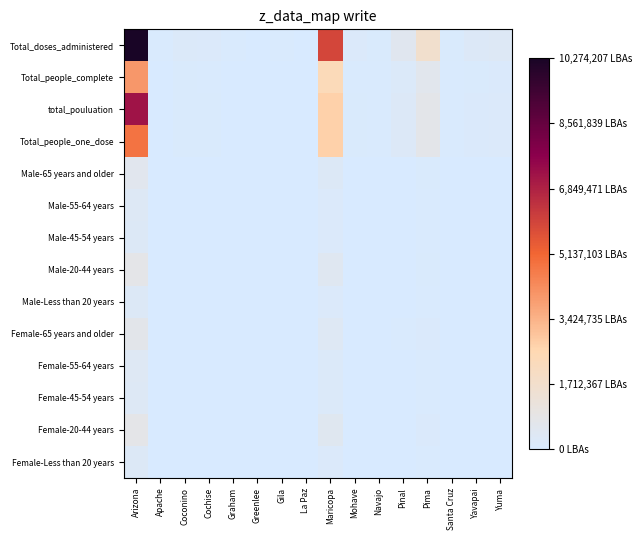

What is the maximum value shown in the chart?

10274207